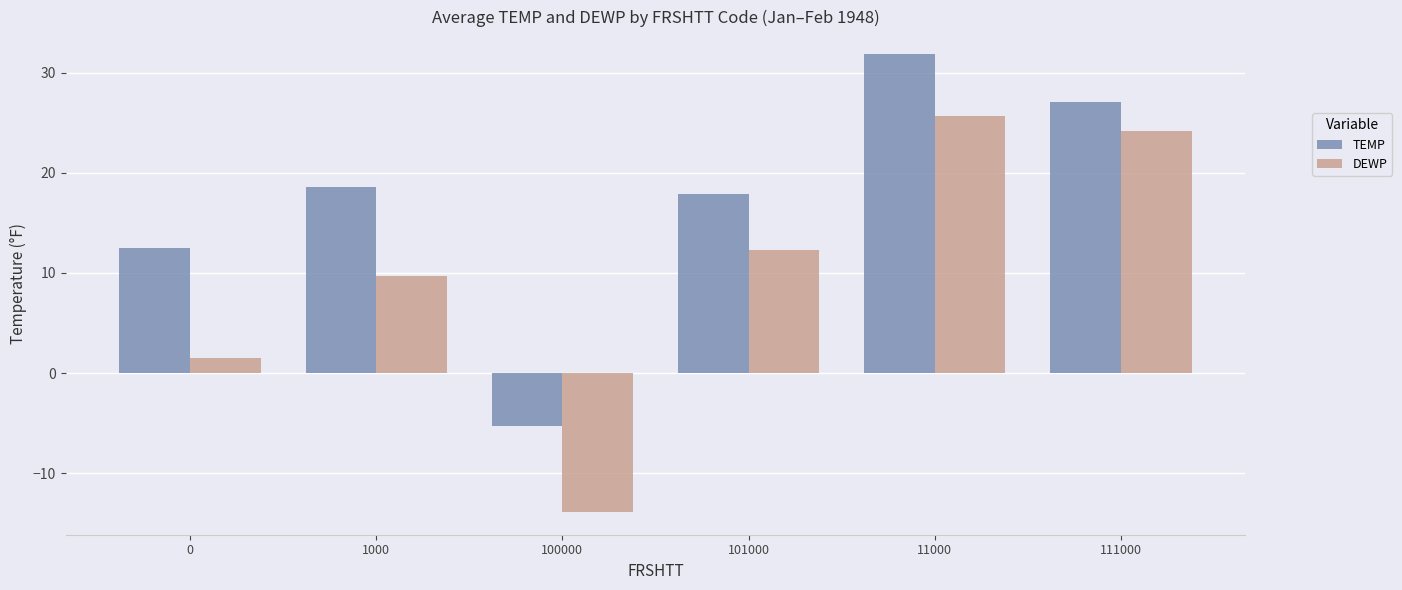

Which series has the largest total across all categories?

TEMP